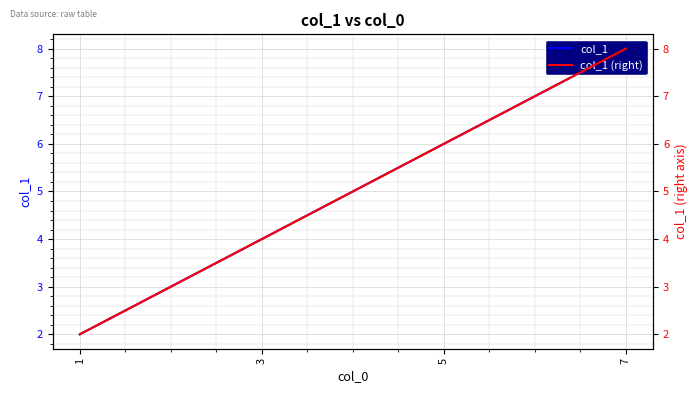

At which label does col_1 reach its peak?

7